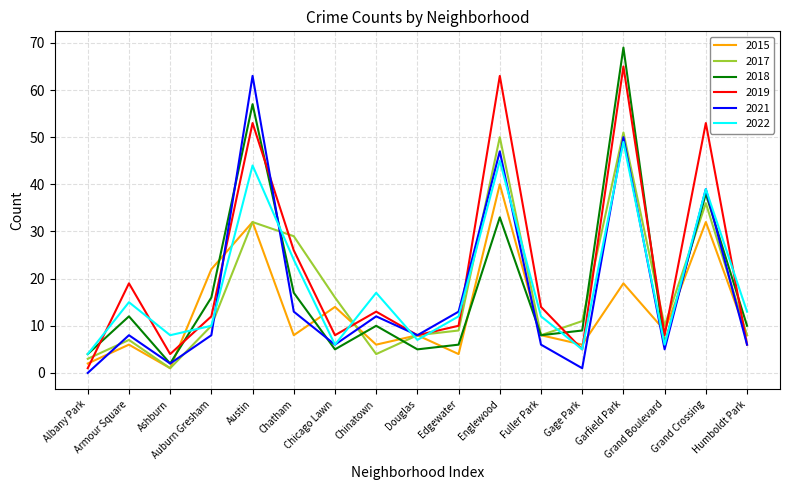

What is the difference between the 2017 values at Auburn Gresham and Austin?

22